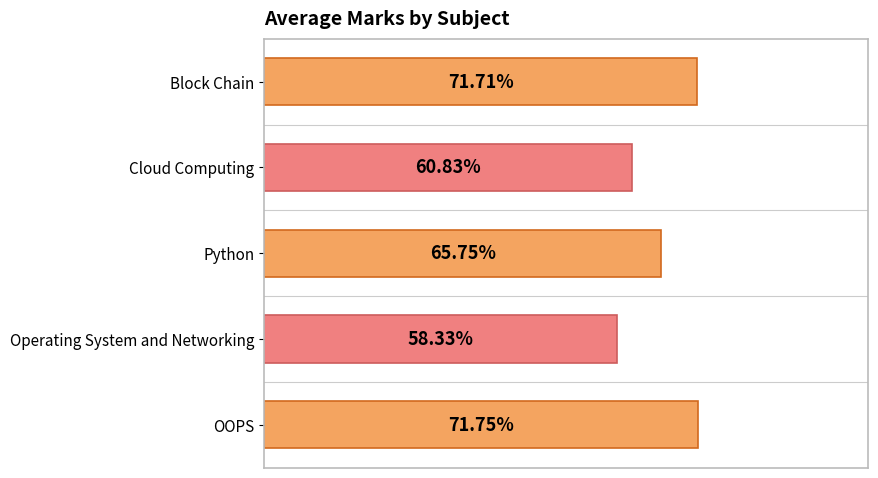

Which has a higher value, Cloud Computing or OOPS?

OOPS